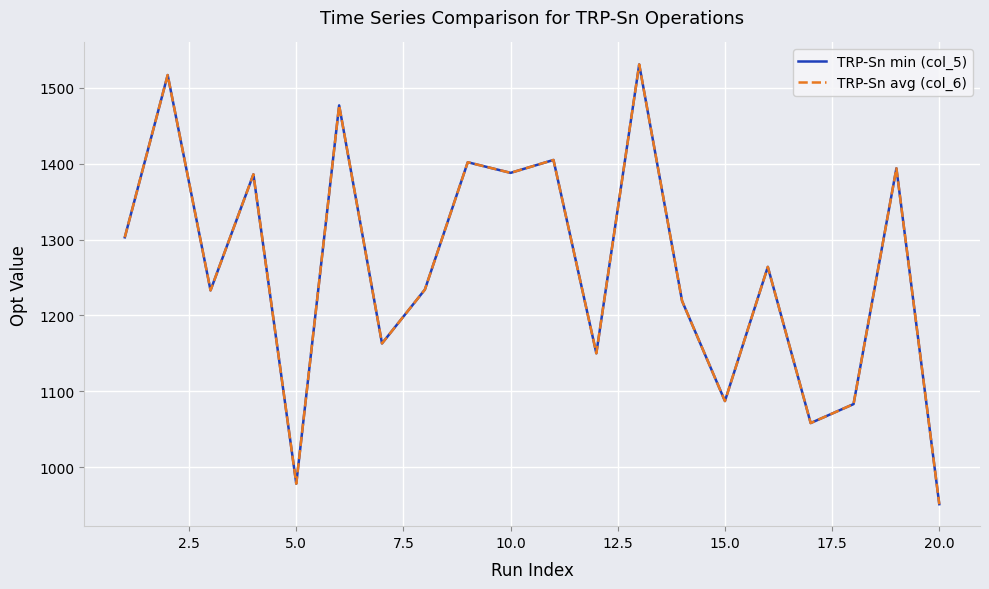

What is the sum of all TRP-Sn min (col_5) values?

25223